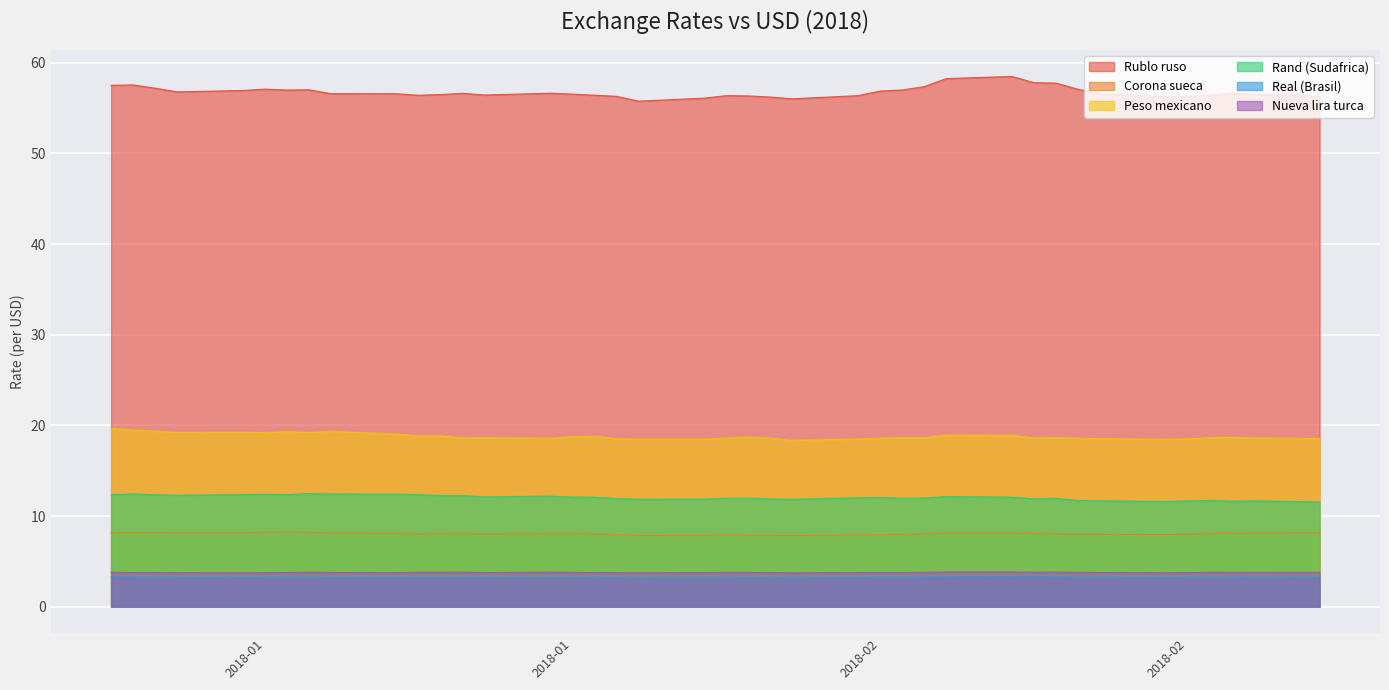

True or false: Peso mexicano and Rand (Sudafrica) cross at least once.

False